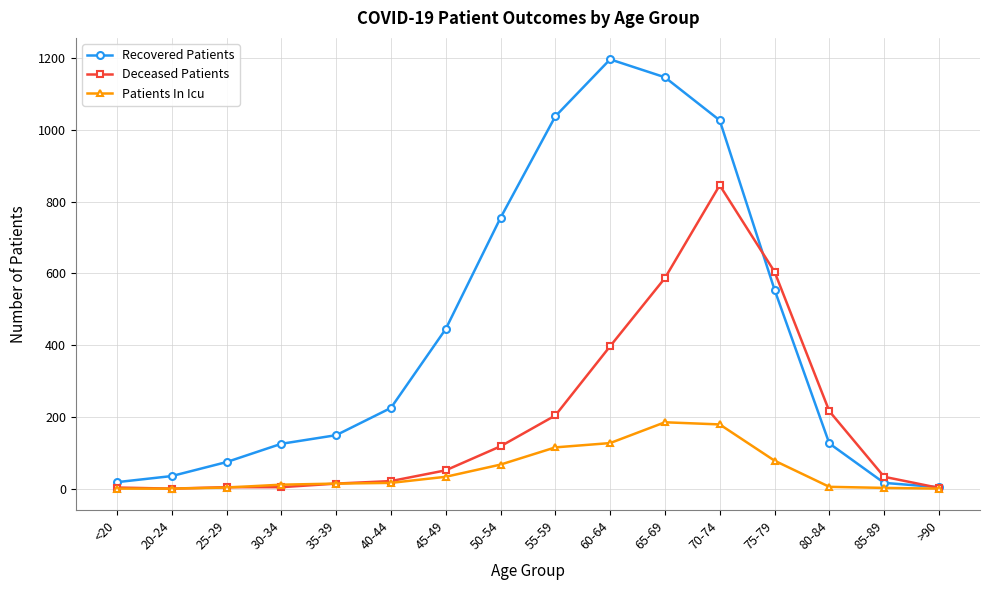

Which series changed the most between 60-64 and 70-74?

Deceased Patients